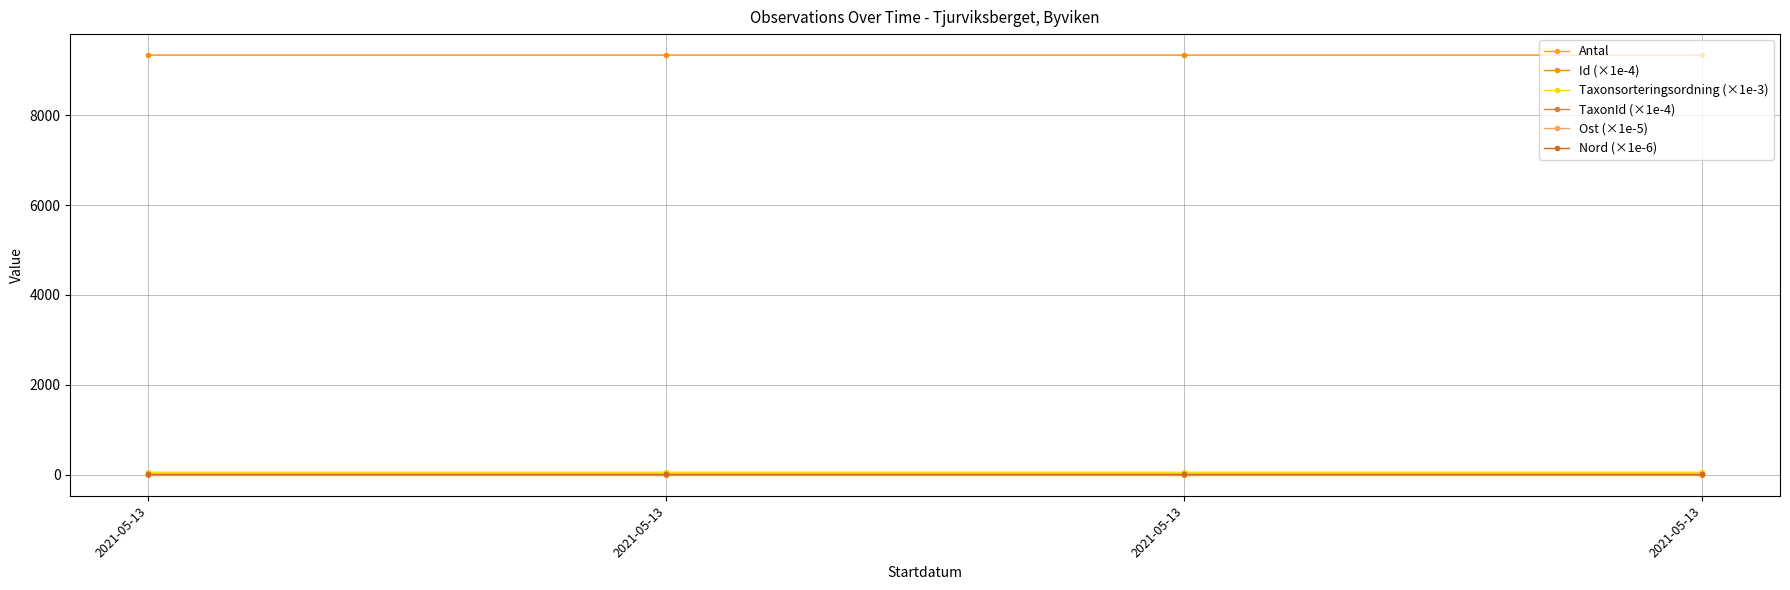

Reading left to right, what are all the values shown in this chart?

Antal: 2021-05-13=1.0	2021-05-13=1.0	2021-05-13=1.0	2021-05-13=1.0
Id (×1e-4): 2021-05-13=9336.8	2021-05-13=9336.8	2021-05-13=9336.8	2021-05-13=9336.8
Taxonsorteringsordning (×1e-3): 2021-05-13=56.8	2021-05-13=56.7	2021-05-13=56.3	2021-05-13=56.3
TaxonId (×1e-4): 2021-05-13=10.3	2021-05-13=10.3	2021-05-13=10.2	2021-05-13=10.0
Ost (×1e-5): 2021-05-13=7.0	2021-05-13=7.0	2021-05-13=7.0	2021-05-13=7.0
Nord (×1e-6): 2021-05-13=7.1	2021-05-13=7.1	2021-05-13=7.1	2021-05-13=7.1